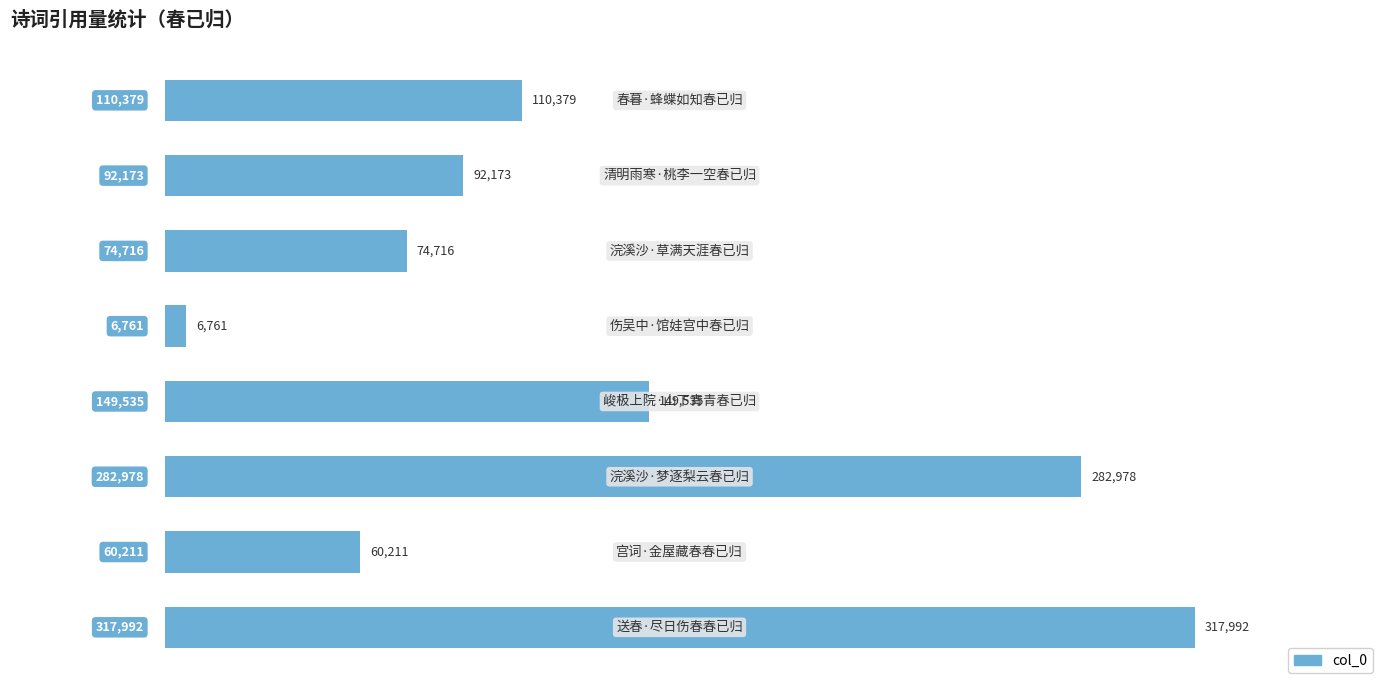

What is the difference between the second highest and minimum values?

276217